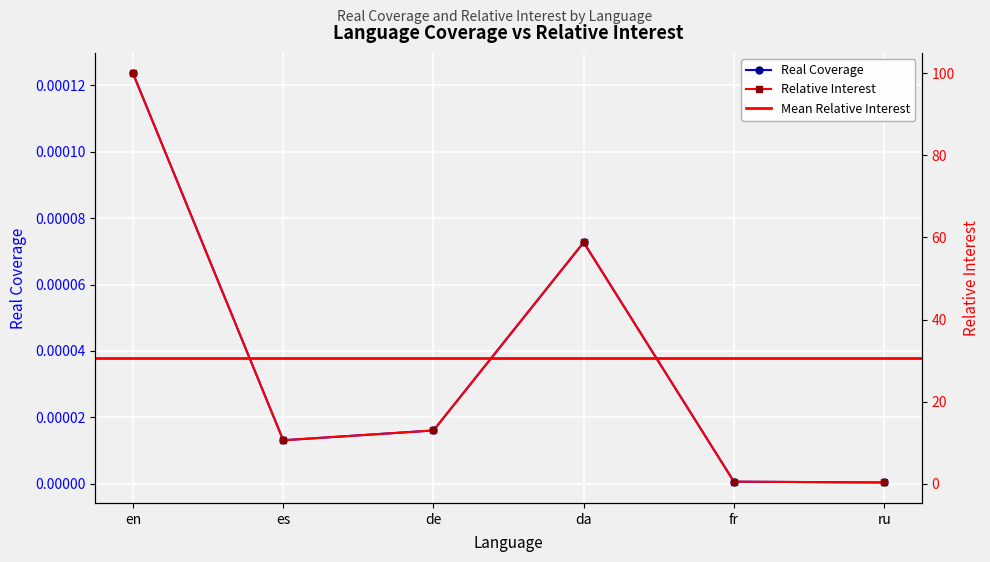

Which category has the lowest value in the Relative Interest series?

ru